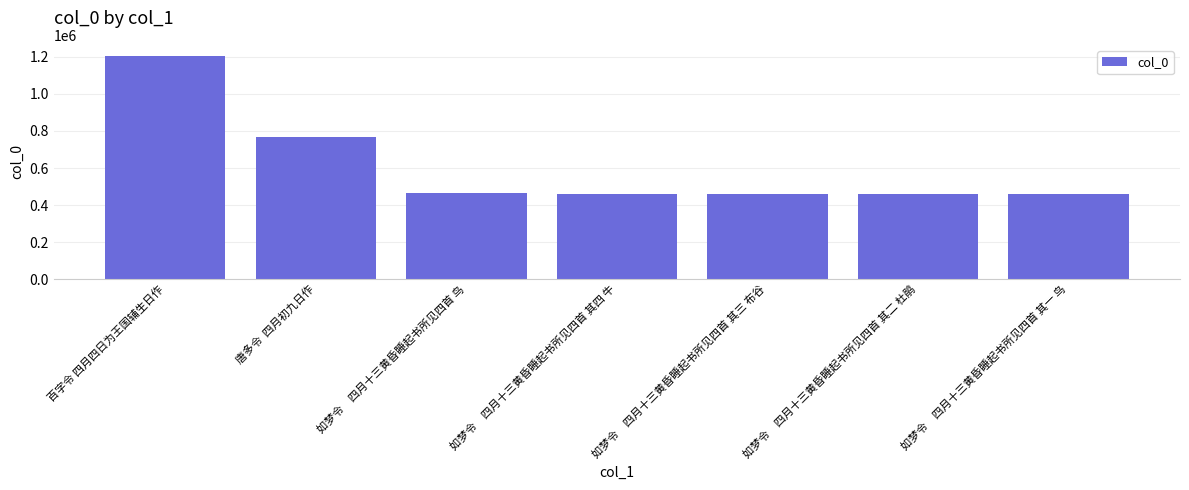

Read the value at 如梦令　四月十三黄昏睡起书所见四首 其一 鸟, to the nearest 10.

460290